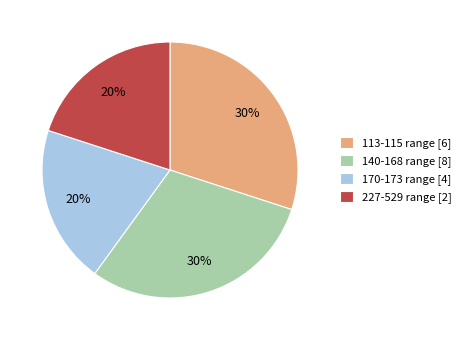

Does any single category account for the majority?

No